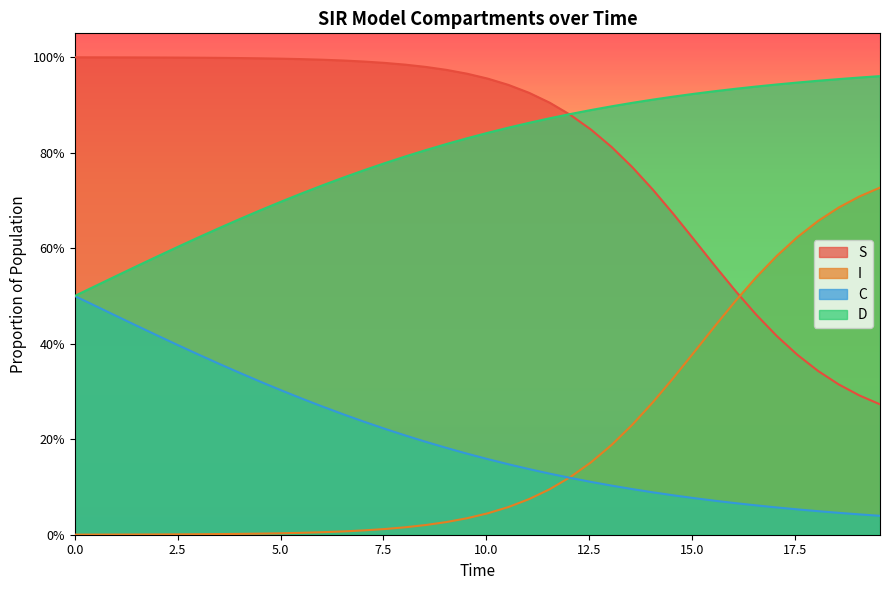

What are all the series names shown in the legend?

S, I, C, D